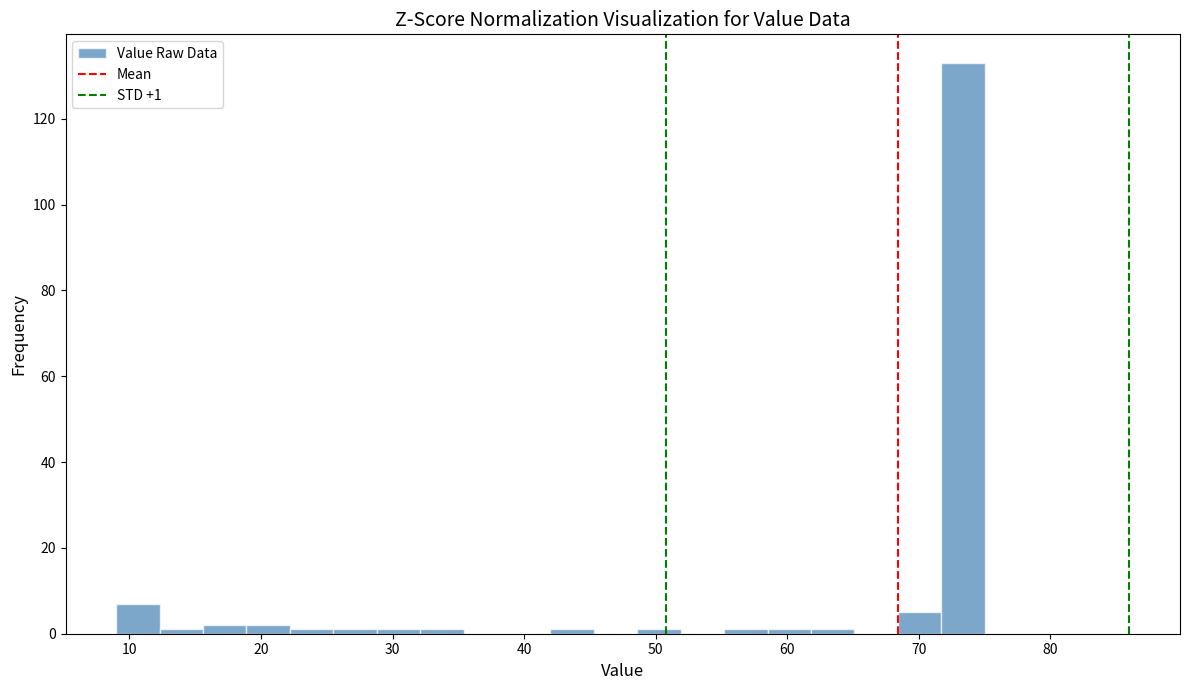

Around what value on the x-axis is the tallest bar? Give the approximate position of its centre, as read against the axis.

73